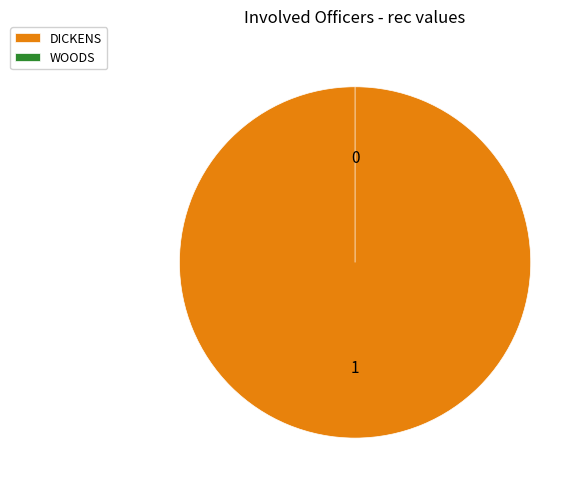

To the nearest percent, what is the combined percentage of WOODS and DICKENS?

100%